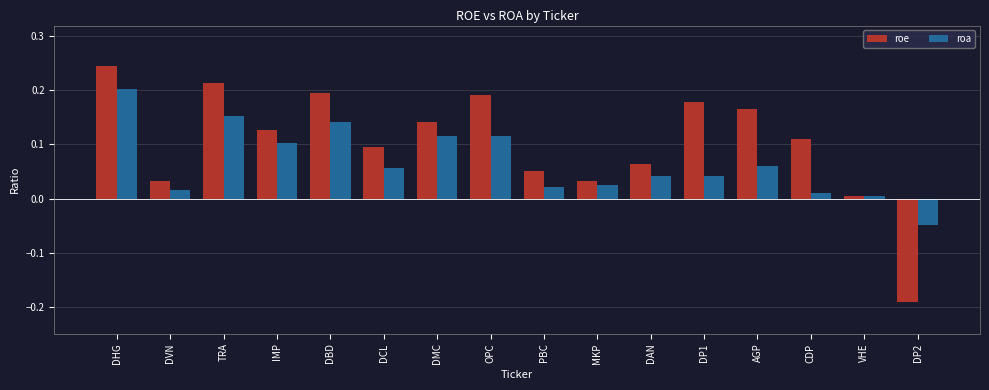

Does the chart contain any negative values?

Yes